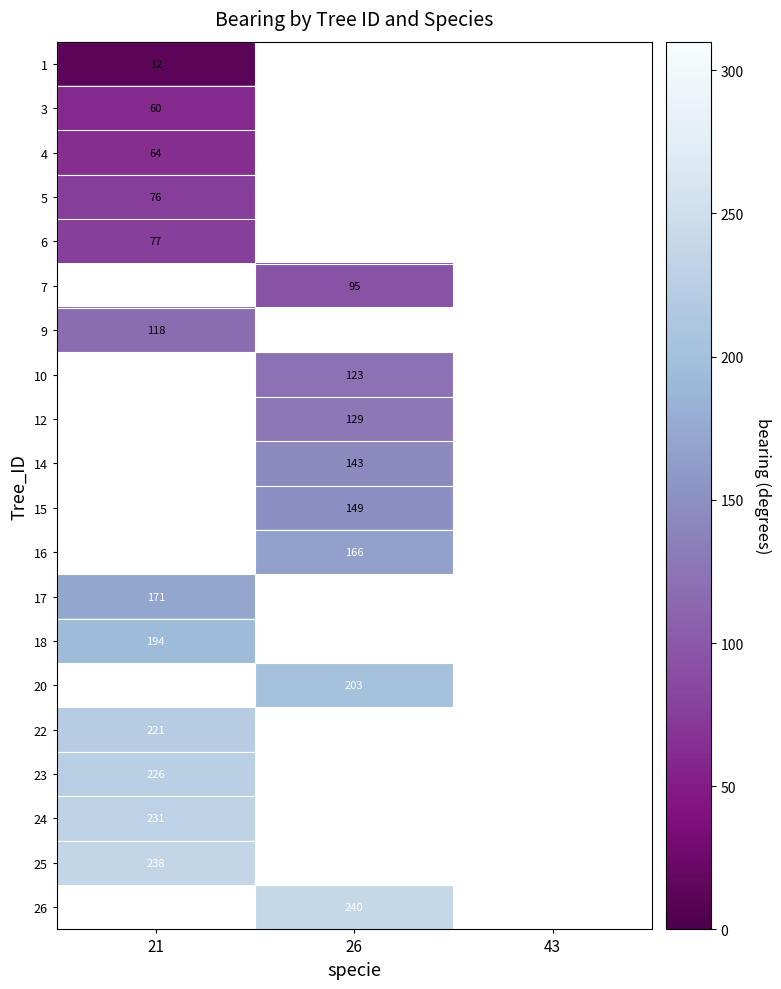

The 17 series shows 249 at 21. True or false?

False